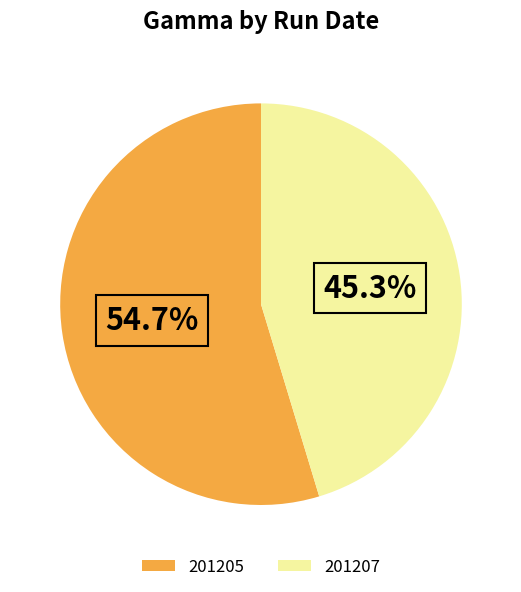

To the nearest percent, what is the difference between the largest and smallest slice percentages?

9%